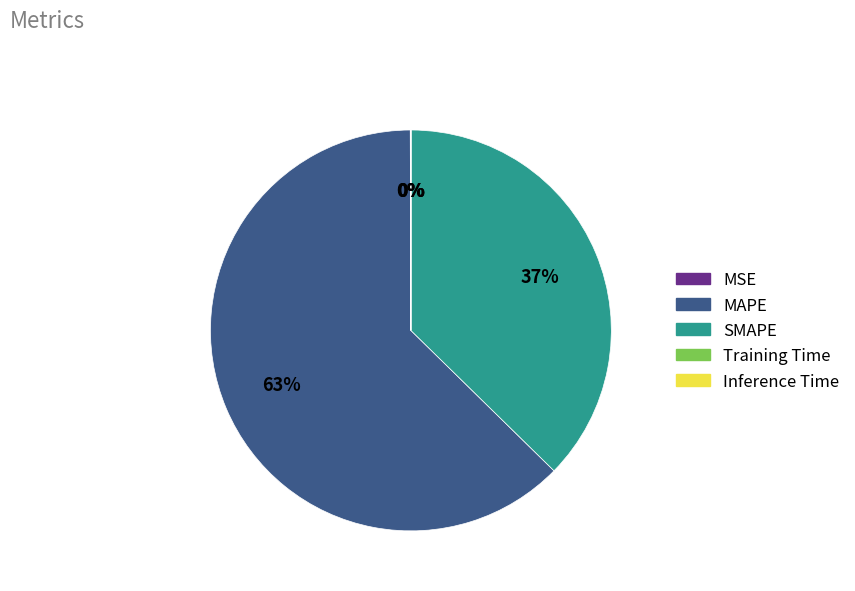

Which category has the biggest portion of the pie?

MAPE